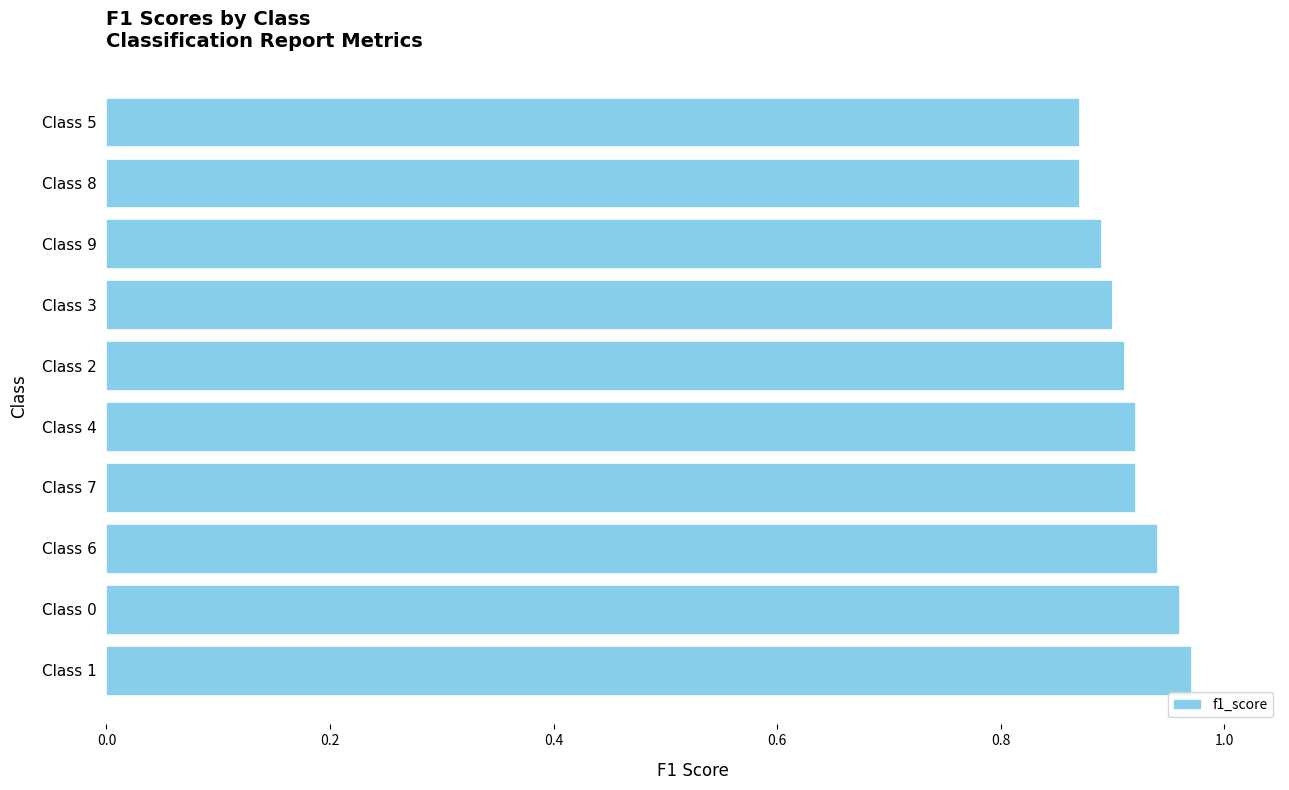

The chart shows a value of 0.9 at Class 4. True or false?

True